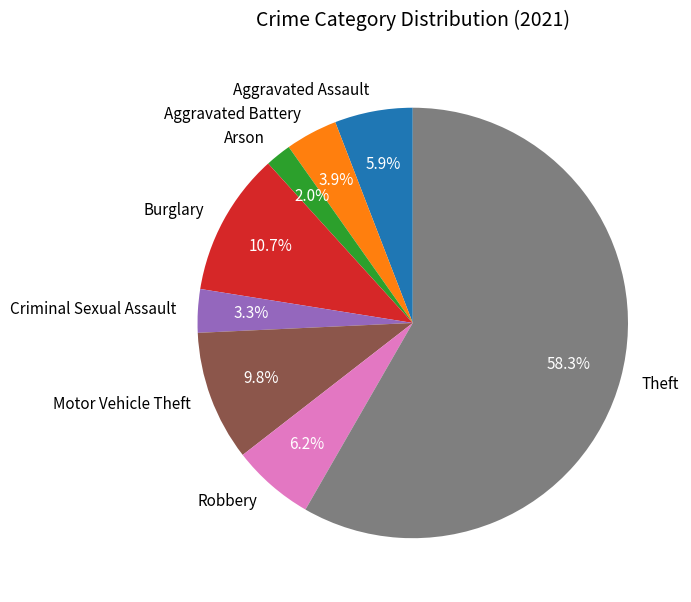

True or false: Burglary accounts for 21% of the total.

False